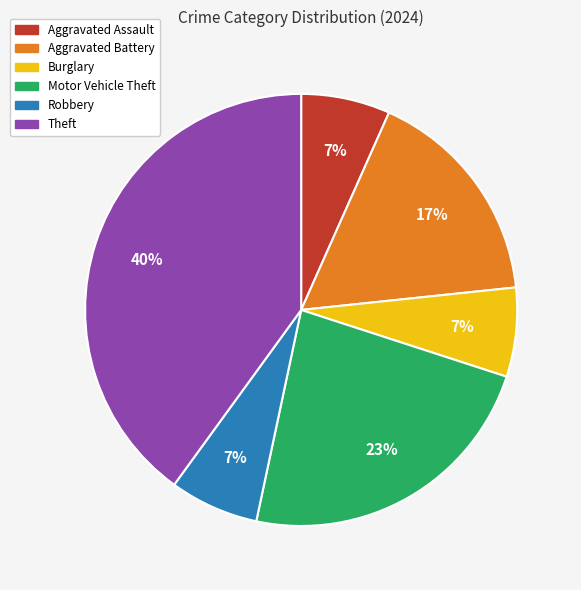

Count the number of slices in the pie.

6